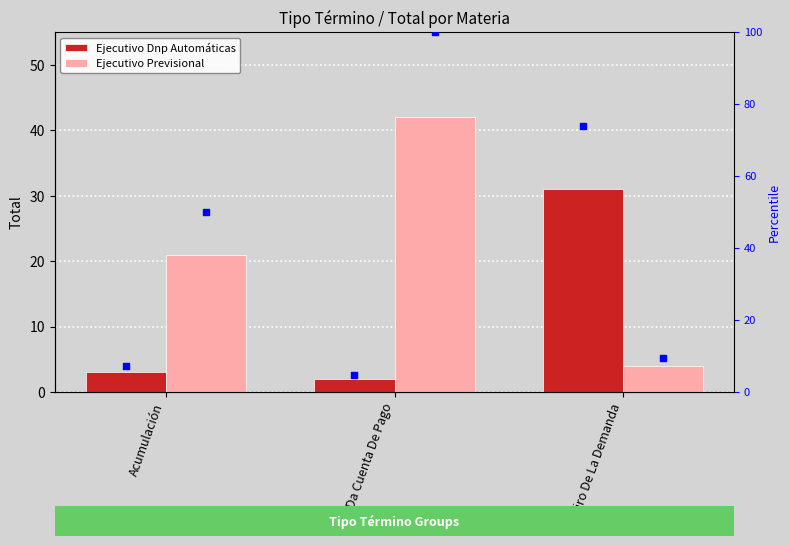

Is the value of Ejecutivo Dnp Automáticas at Retiro De La Demanda greater than the value of Ejecutivo Previsional at Acumulación?

Yes